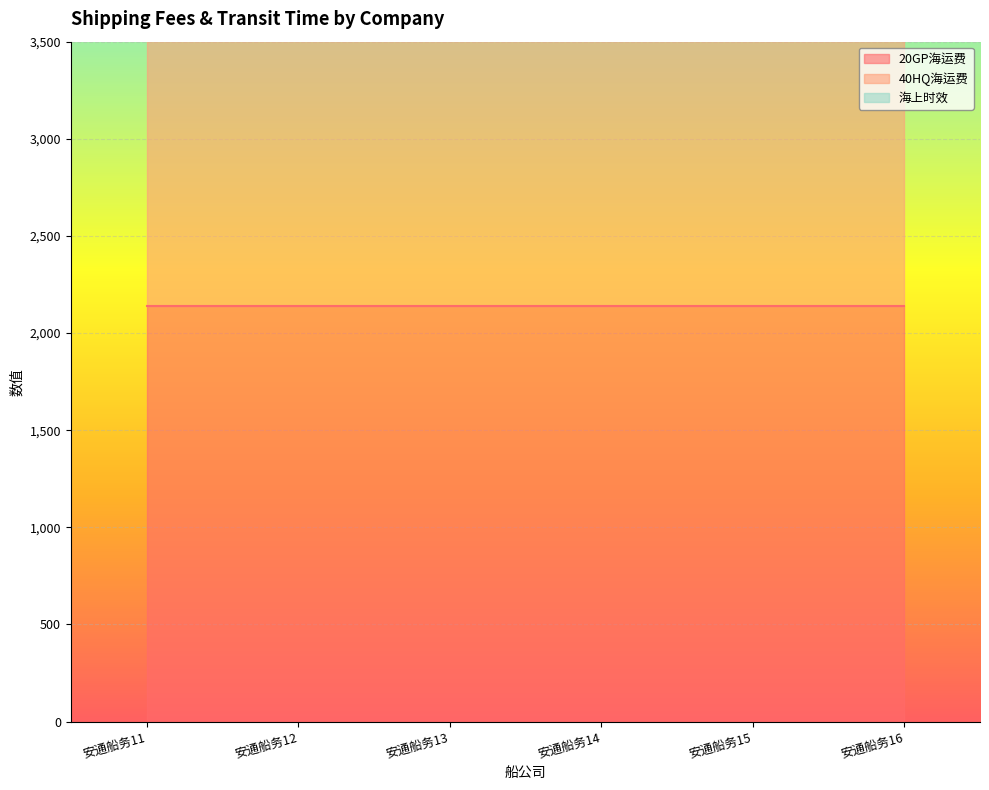

True or false: 20GP海运费 and 海上时效 intersect in this chart.

False